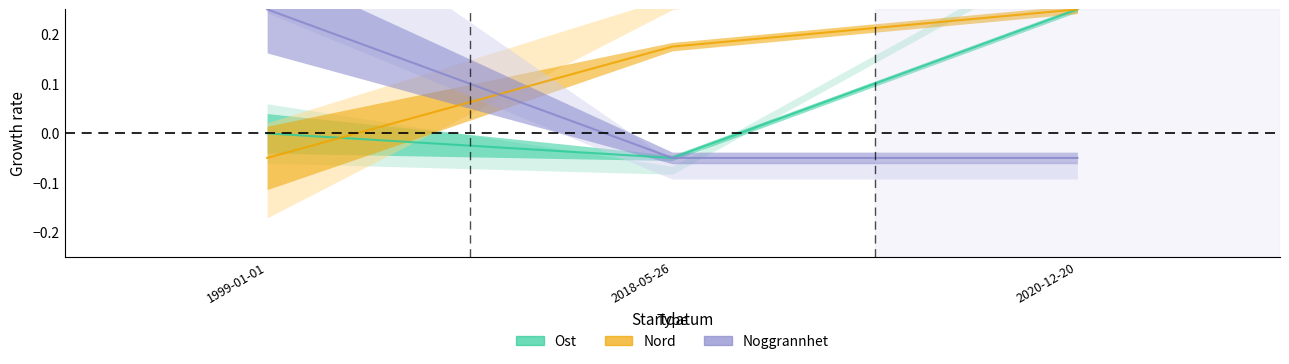

Which series has the largest total across all categories?

Nord